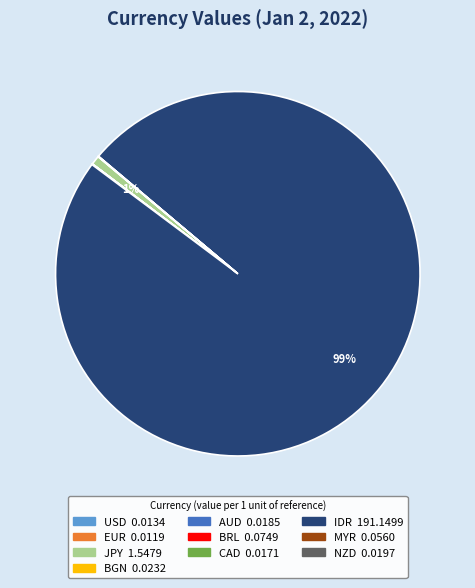

What is the largest slice in the pie chart?

IDR